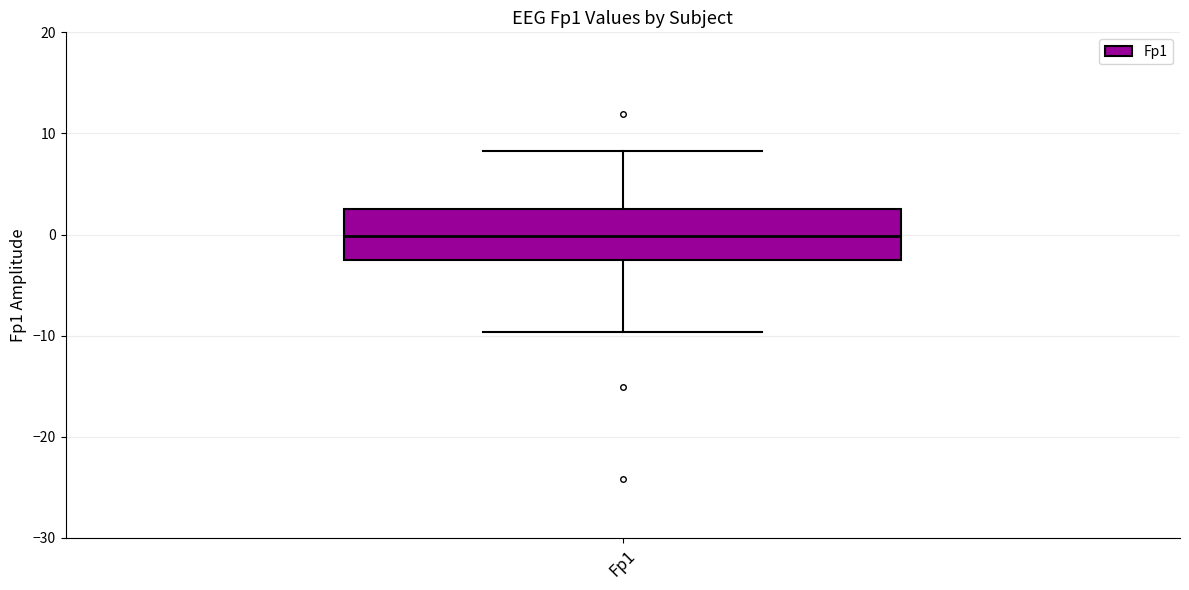

Where is the lower edge of the box for Fp1 on the y-axis? The values are not printed on the chart, so give them approximately, as read against the axis.

-3